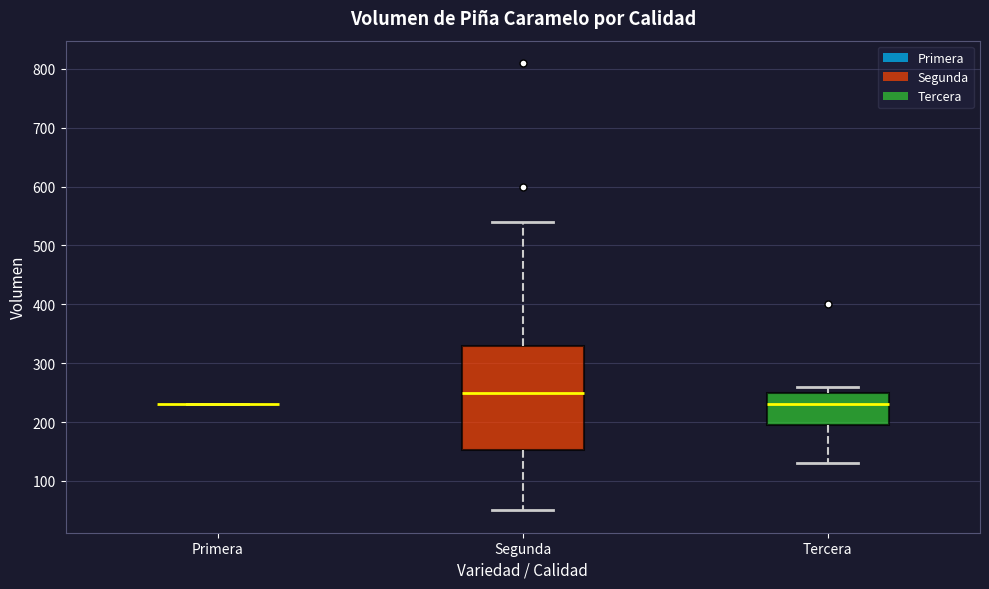

Reading left to right, read every box against the y-axis: the position of its median line, the range the box covers, and the ends of its whiskers. The values are not printed on the chart, so give them approximately, as read against the axis.

Primera: box collapsed to a line at 230, whiskers 230 to 230
Segunda: median 250, box 150 to 330, whiskers 50 to 540
Tercera: median 230, box 200 to 250, whiskers 130 to 260